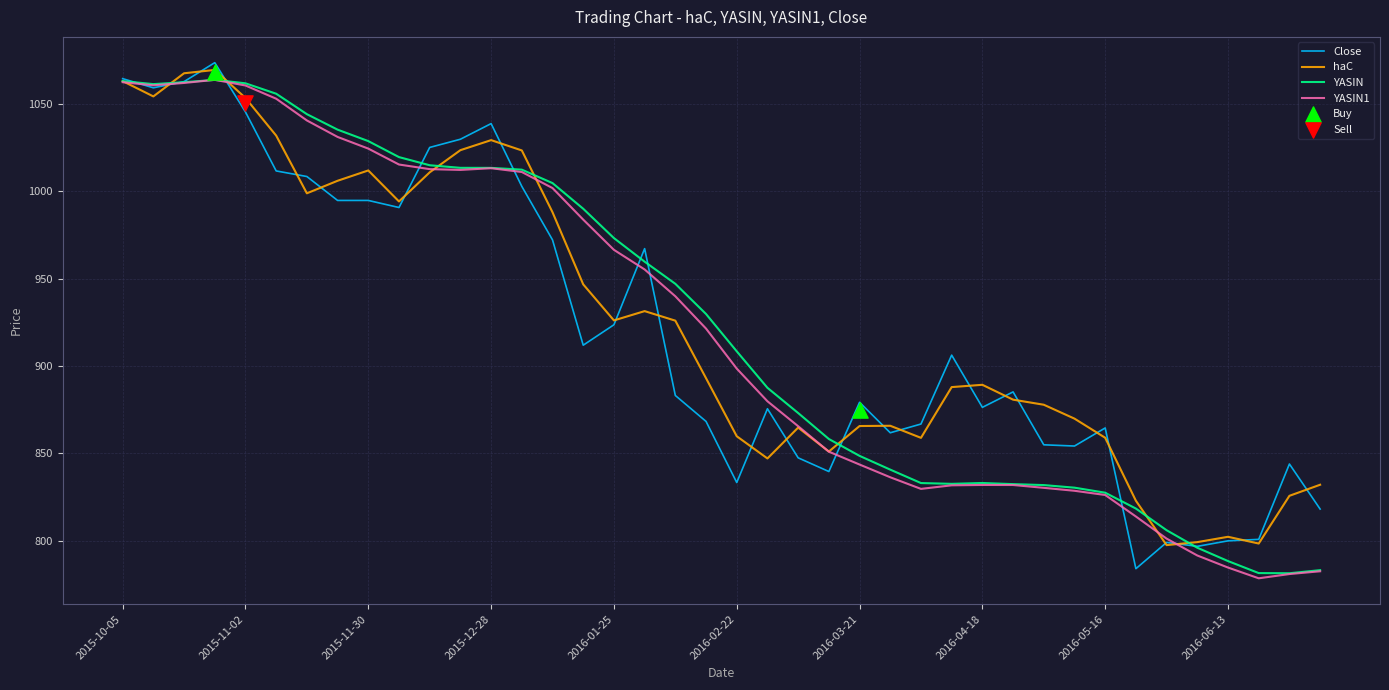

Which series contains the lowest Y value?

YASIN1